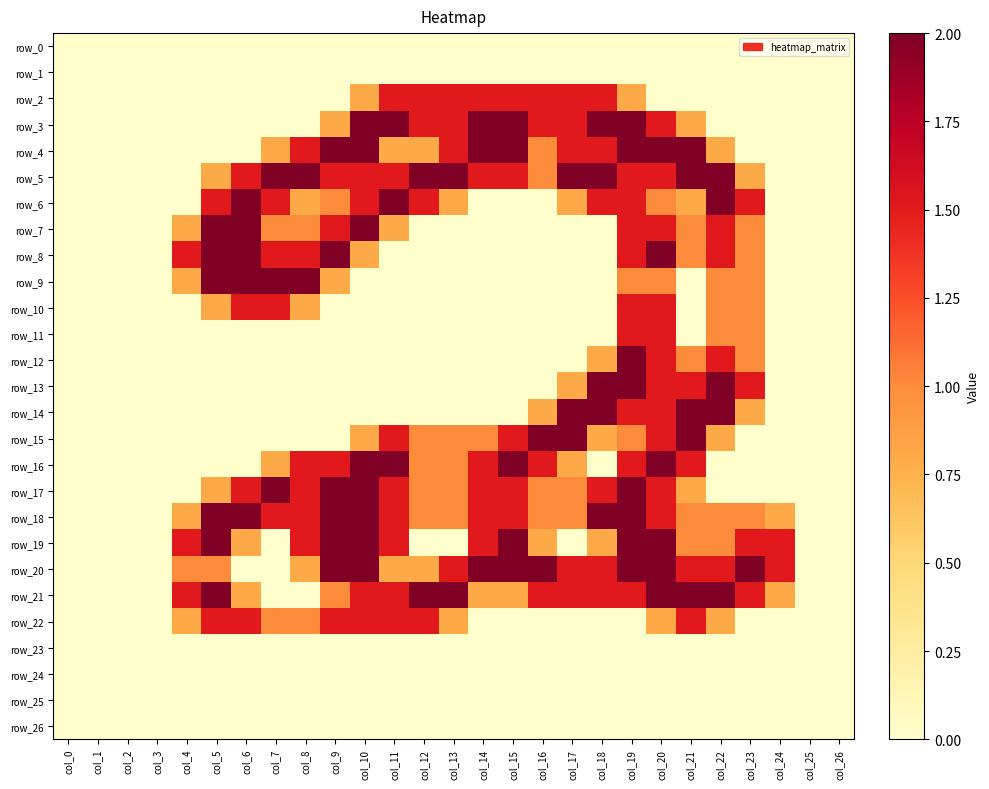

Reading left to right, what are all the values shown in this chart?

row_0: 0.0	0.0	0.0	0.0	0.0	0.0	0.0	0.0	0.0	0.0	0.0	0.0	0.0	0.0	0.0	0.0	0.0	0.0	0.0	0.0	0.0	0.0	0.0	0.0	0.0	0.0	0.0
row_1: 0.0	0.0	0.0	0.0	0.0	0.0	0.0	0.0	0.0	0.0	0.0	0.0	0.0	0.0	0.0	0.0	0.0	0.0	0.0	0.0	0.0	0.0	0.0	0.0	0.0	0.0	0.0
row_2: 0.0	0.0	0.0	0.0	0.0	0.0	0.0	0.0	0.0	0.0	0.8	1.5	1.5	1.5	1.5	1.5	1.5	1.5	1.5	0.8	0.0	0.0	0.0	0.0	0.0	0.0	0.0
row_3: 0.0	0.0	0.0	0.0	0.0	0.0	0.0	0.0	0.0	0.8	2.0	2.0	1.5	1.5	2.0	2.0	1.5	1.5	2.0	2.0	1.5	0.8	0.0	0.0	0.0	0.0	0.0
row_4: 0.0	0.0	0.0	0.0	0.0	0.0	0.0	0.8	1.5	2.0	2.0	0.8	0.8	1.5	2.0	2.0	1.0	1.5	1.5	2.0	2.0	2.0	0.8	0.0	0.0	0.0	0.0
row_5: 0.0	0.0	0.0	0.0	0.0	0.8	1.5	2.0	2.0	1.5	1.5	1.5	2.0	2.0	1.5	1.5	1.0	2.0	2.0	1.5	1.5	2.0	2.0	0.8	0.0	0.0	0.0
row_6: 0.0	0.0	0.0	0.0	0.0	1.5	2.0	1.5	0.8	1.0	1.5	2.0	1.5	0.8	0.0	0.0	0.0	0.8	1.5	1.5	1.0	0.8	2.0	1.5	0.0	0.0	0.0
row_7: 0.0	0.0	0.0	0.0	0.8	2.0	2.0	1.0	1.0	1.5	2.0	0.8	0.0	0.0	0.0	0.0	0.0	0.0	0.0	1.5	1.5	1.0	1.5	1.0	0.0	0.0	0.0
row_8: 0.0	0.0	0.0	0.0	1.5	2.0	2.0	1.5	1.5	2.0	0.8	0.0	0.0	0.0	0.0	0.0	0.0	0.0	0.0	1.5	2.0	1.0	1.5	1.0	0.0	0.0	0.0
row_9: 0.0	0.0	0.0	0.0	0.8	2.0	2.0	2.0	2.0	0.8	0.0	0.0	0.0	0.0	0.0	0.0	0.0	0.0	0.0	1.0	1.0	0.0	1.0	1.0	0.0	0.0	0.0
row_10: 0.0	0.0	0.0	0.0	0.0	0.8	1.5	1.5	0.8	0.0	0.0	0.0	0.0	0.0	0.0	0.0	0.0	0.0	0.0	1.5	1.5	0.0	1.0	1.0	0.0	0.0	0.0
row_11: 0.0	0.0	0.0	0.0	0.0	0.0	0.0	0.0	0.0	0.0	0.0	0.0	0.0	0.0	0.0	0.0	0.0	0.0	0.0	1.5	1.5	0.0	1.0	1.0	0.0	0.0	0.0
row_12: 0.0	0.0	0.0	0.0	0.0	0.0	0.0	0.0	0.0	0.0	0.0	0.0	0.0	0.0	0.0	0.0	0.0	0.0	0.8	2.0	1.5	1.0	1.5	1.0	0.0	0.0	0.0
row_13: 0.0	0.0	0.0	0.0	0.0	0.0	0.0	0.0	0.0	0.0	0.0	0.0	0.0	0.0	0.0	0.0	0.0	0.8	2.0	2.0	1.5	1.5	2.0	1.5	0.0	0.0	0.0
row_14: 0.0	0.0	0.0	0.0	0.0	0.0	0.0	0.0	0.0	0.0	0.0	0.0	0.0	0.0	0.0	0.0	0.8	2.0	2.0	1.5	1.5	2.0	2.0	0.8	0.0	0.0	0.0
row_15: 0.0	0.0	0.0	0.0	0.0	0.0	0.0	0.0	0.0	0.0	0.8	1.5	1.0	1.0	1.0	1.5	2.0	2.0	0.8	1.0	1.5	2.0	0.8	0.0	0.0	0.0	0.0
row_16: 0.0	0.0	0.0	0.0	0.0	0.0	0.0	0.8	1.5	1.5	2.0	2.0	1.0	1.0	1.5	2.0	1.5	0.8	0.0	1.5	2.0	1.5	0.0	0.0	0.0	0.0	0.0
row_17: 0.0	0.0	0.0	0.0	0.0	0.8	1.5	2.0	1.5	2.0	2.0	1.5	1.0	1.0	1.5	1.5	1.0	1.0	1.5	2.0	1.5	0.8	0.0	0.0	0.0	0.0	0.0
row_18: 0.0	0.0	0.0	0.0	0.8	2.0	2.0	1.5	1.5	2.0	2.0	1.5	1.0	1.0	1.5	1.5	1.0	1.0	2.0	2.0	1.5	1.0	1.0	1.0	0.8	0.0	0.0
row_19: 0.0	0.0	0.0	0.0	1.5	2.0	0.8	0.0	1.5	2.0	2.0	1.5	0.0	0.0	1.5	2.0	0.8	0.0	0.8	2.0	2.0	1.0	1.0	1.5	1.5	0.0	0.0
row_20: 0.0	0.0	0.0	0.0	1.0	1.0	0.0	0.0	0.8	2.0	2.0	0.8	0.8	1.5	2.0	2.0	2.0	1.5	1.5	2.0	2.0	1.5	1.5	2.0	1.5	0.0	0.0
row_21: 0.0	0.0	0.0	0.0	1.5	2.0	0.8	0.0	0.0	1.0	1.5	1.5	2.0	2.0	0.8	0.8	1.5	1.5	1.5	1.5	2.0	2.0	2.0	1.5	0.8	0.0	0.0
row_22: 0.0	0.0	0.0	0.0	0.8	1.5	1.5	1.0	1.0	1.5	1.5	1.5	1.5	0.8	0.0	0.0	0.0	0.0	0.0	0.0	0.8	1.5	0.8	0.0	0.0	0.0	0.0
row_23: 0.0	0.0	0.0	0.0	0.0	0.0	0.0	0.0	0.0	0.0	0.0	0.0	0.0	0.0	0.0	0.0	0.0	0.0	0.0	0.0	0.0	0.0	0.0	0.0	0.0	0.0	0.0
row_24: 0.0	0.0	0.0	0.0	0.0	0.0	0.0	0.0	0.0	0.0	0.0	0.0	0.0	0.0	0.0	0.0	0.0	0.0	0.0	0.0	0.0	0.0	0.0	0.0	0.0	0.0	0.0
row_25: 0.0	0.0	0.0	0.0	0.0	0.0	0.0	0.0	0.0	0.0	0.0	0.0	0.0	0.0	0.0	0.0	0.0	0.0	0.0	0.0	0.0	0.0	0.0	0.0	0.0	0.0	0.0
row_26: 0.0	0.0	0.0	0.0	0.0	0.0	0.0	0.0	0.0	0.0	0.0	0.0	0.0	0.0	0.0	0.0	0.0	0.0	0.0	0.0	0.0	0.0	0.0	0.0	0.0	0.0	0.0